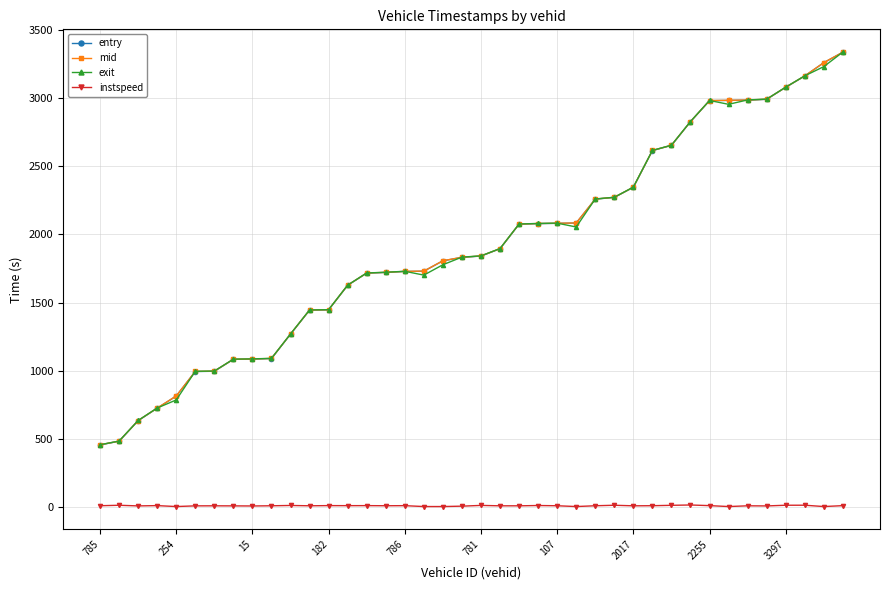

What is the value of the exit point at the 28th from the left?

2271.7